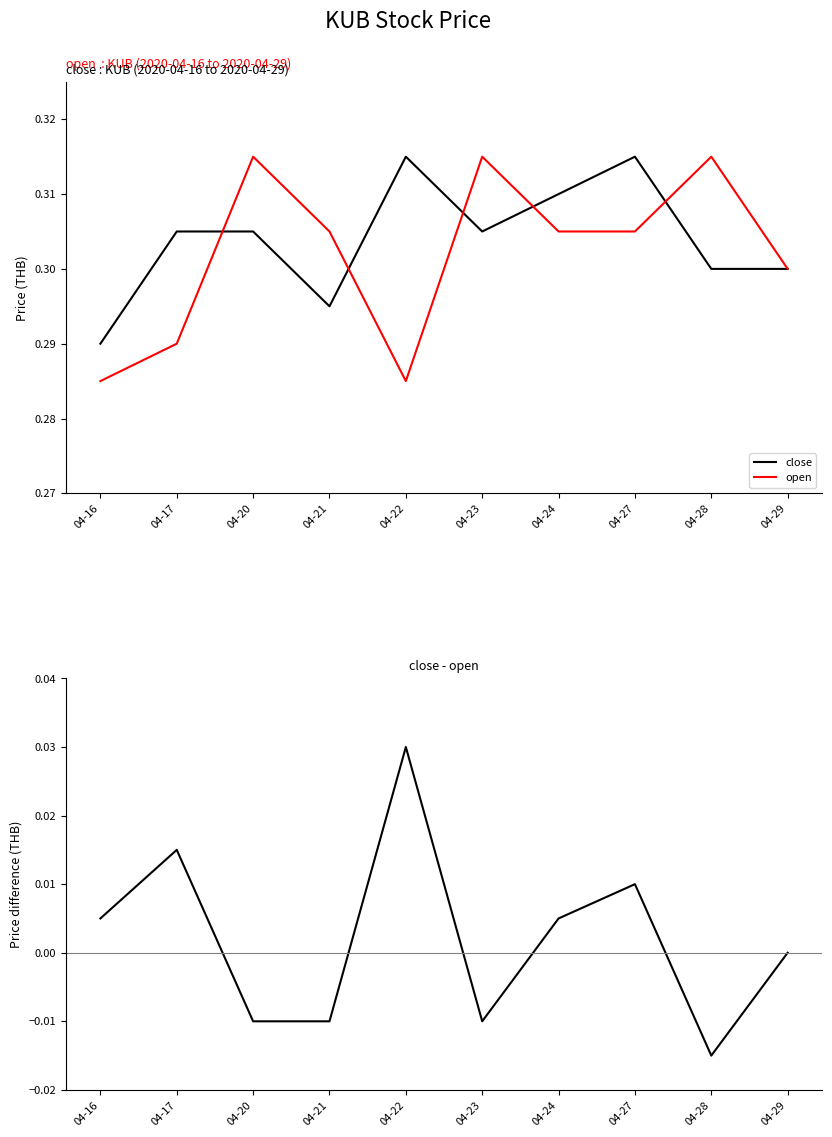

Rank the series at 04-24 from lowest to highest value.

close - open, open, close